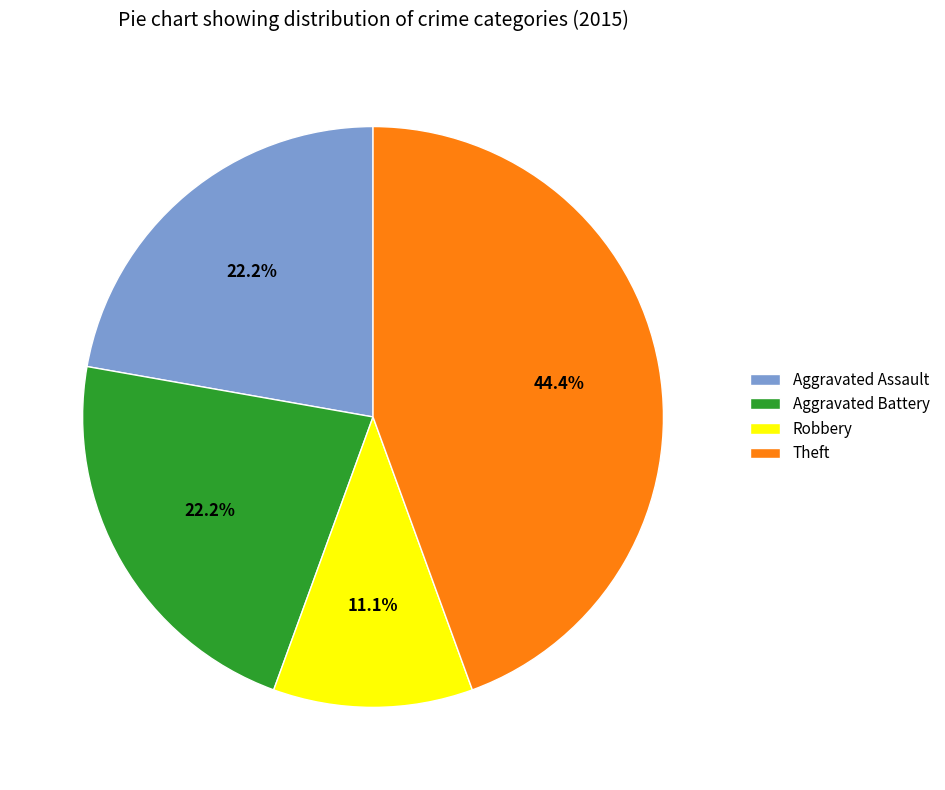

To the nearest percent, what percentage of the pie is Aggravated Assault?

22%